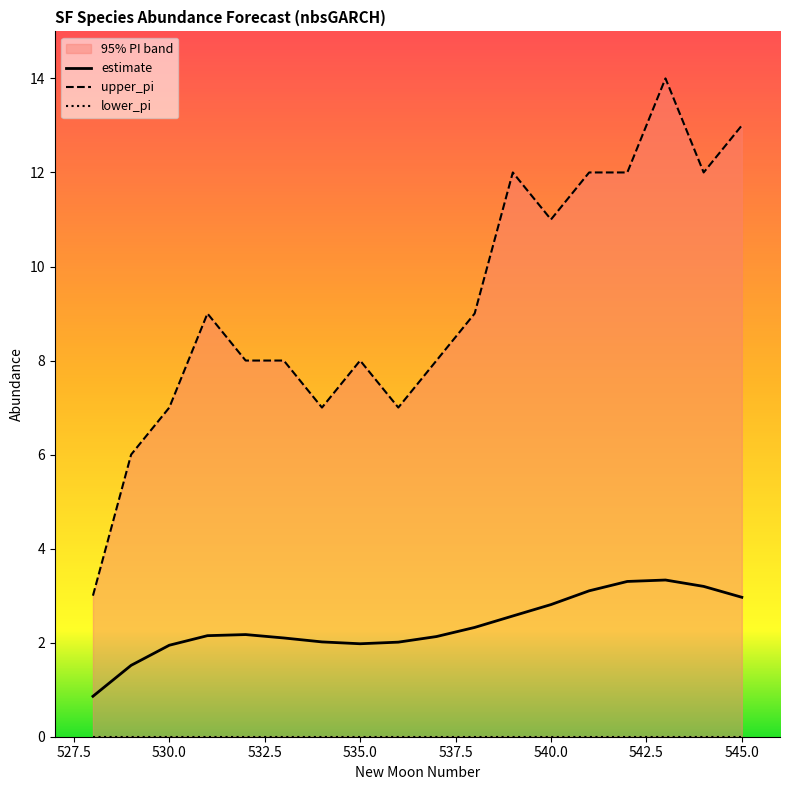

What is the value of the estimate point at the 11th from the left?

2.3